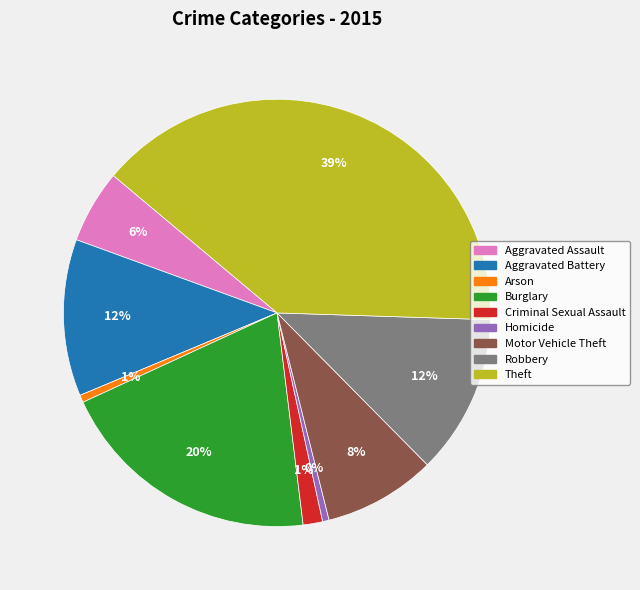

Is the sum of Arson and Theft greater than half?

No